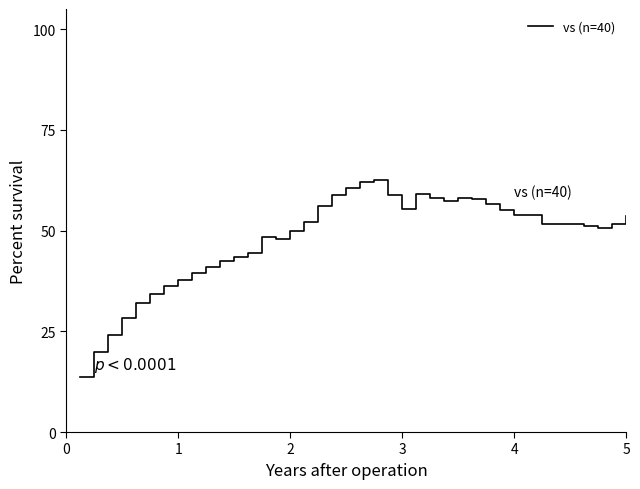

How many lines are shown in the chart?

1